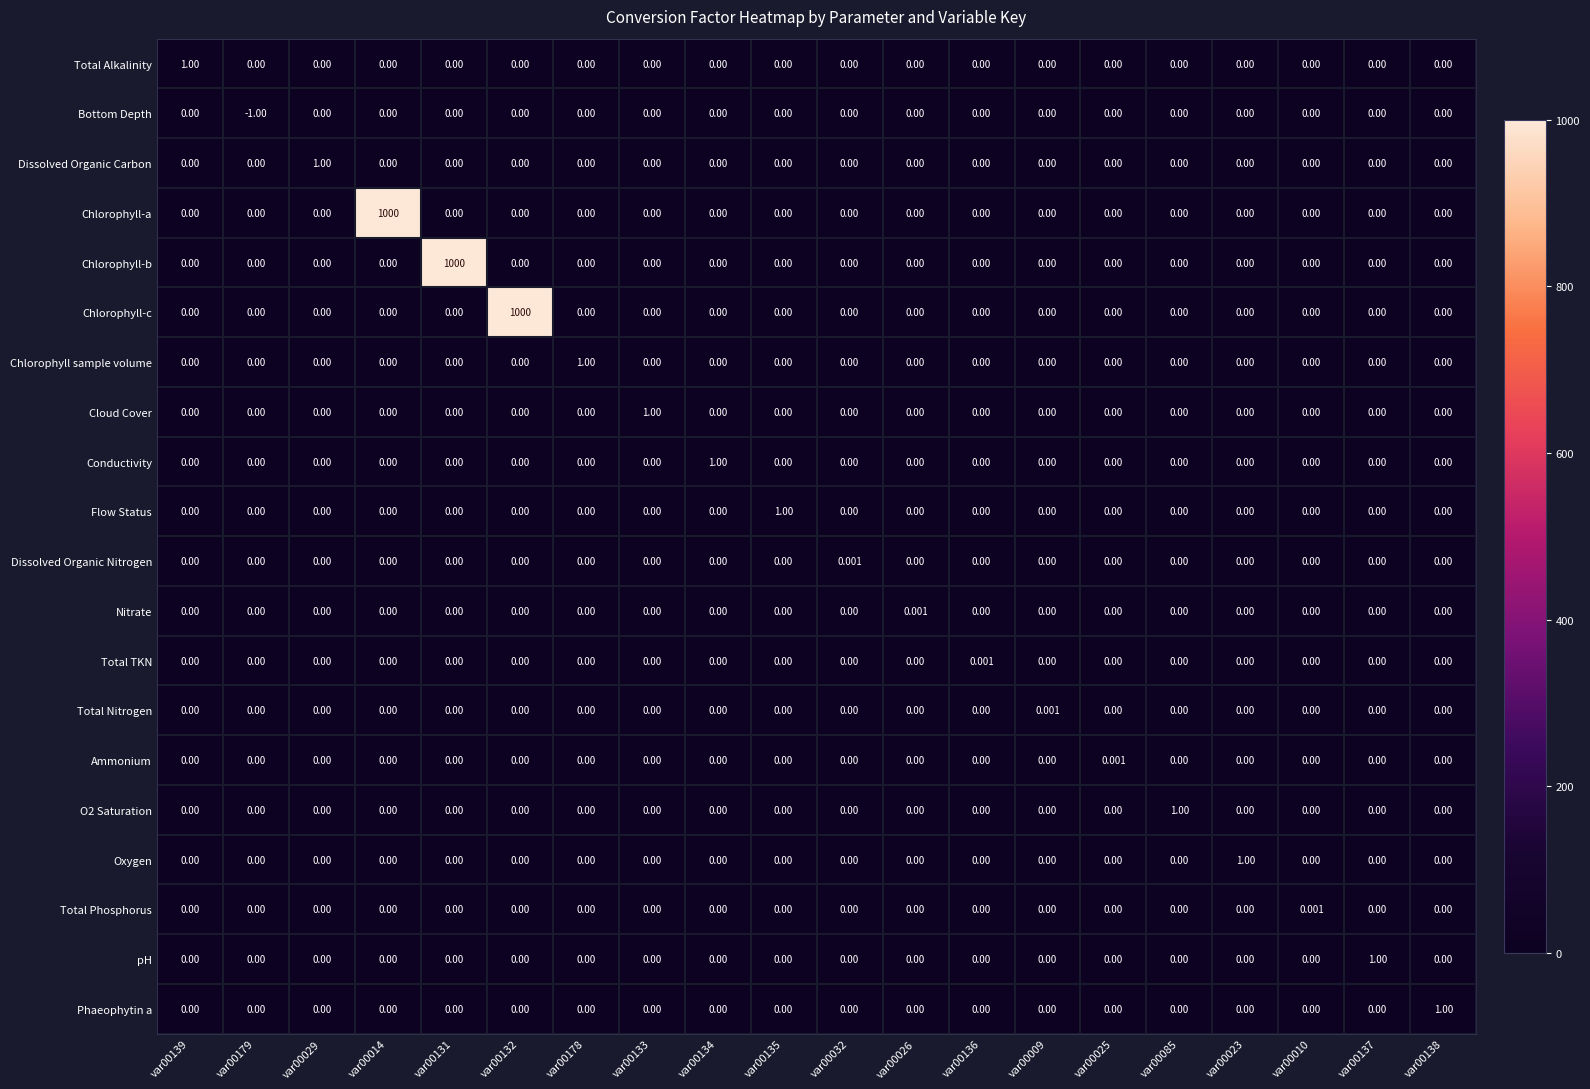

What is the total value across all series at var00179?

-1.0